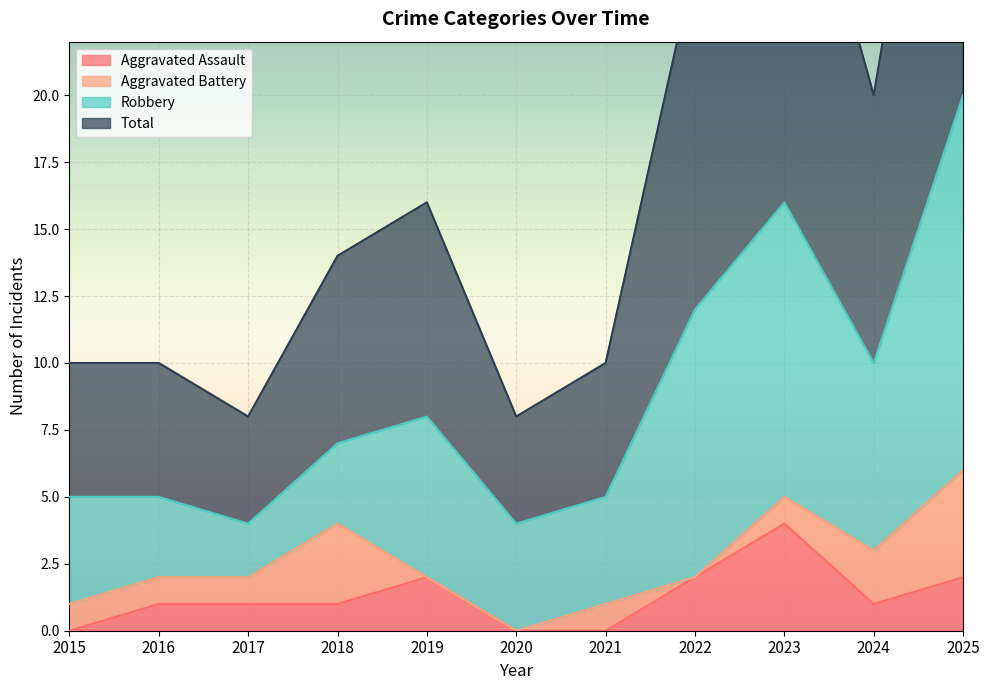

Which category has the highest value in the Aggravated Assault series?

2023